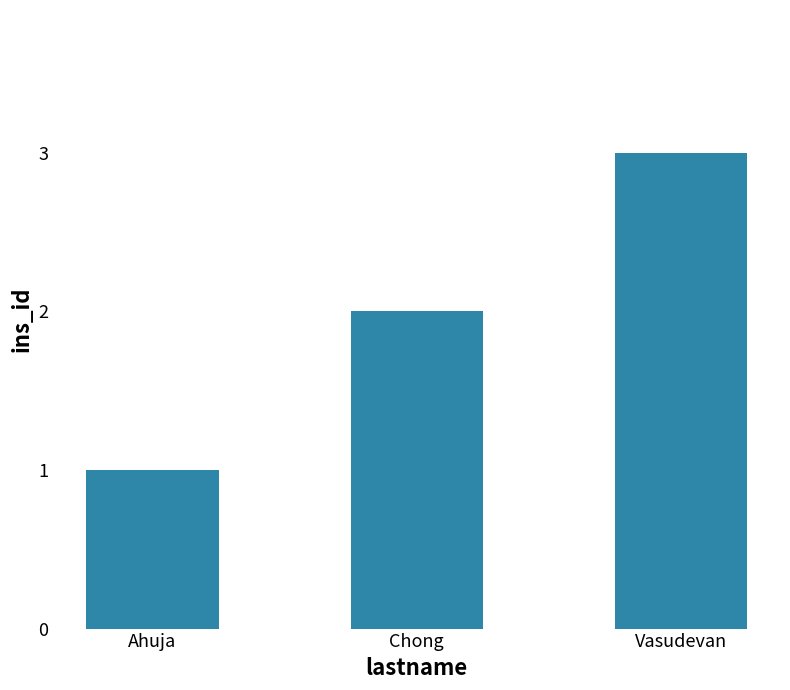

What is the greatest value displayed?

3